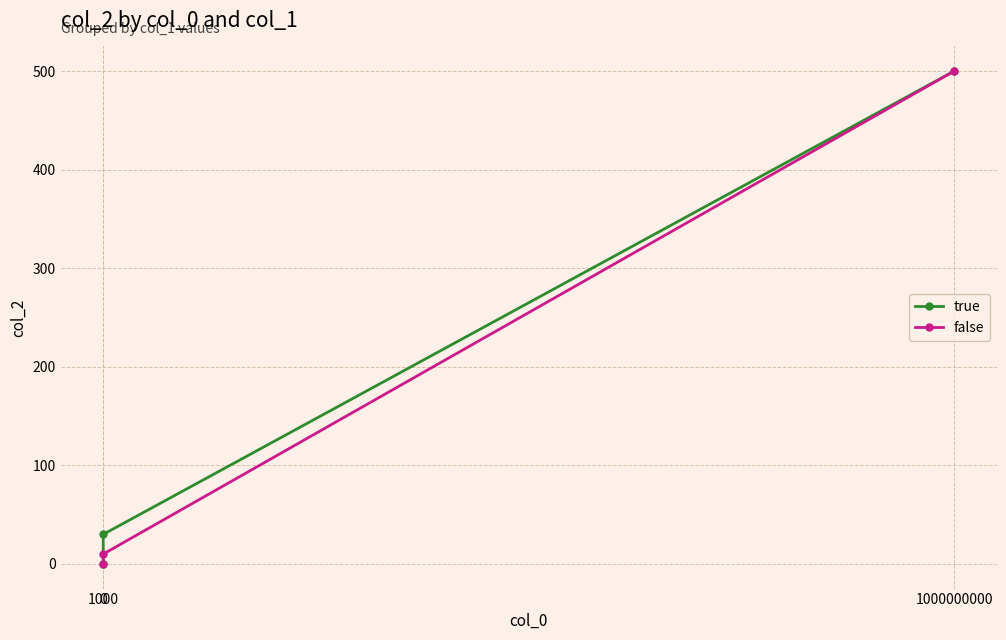

What is the value of the true point at the 2nd from the left?

30